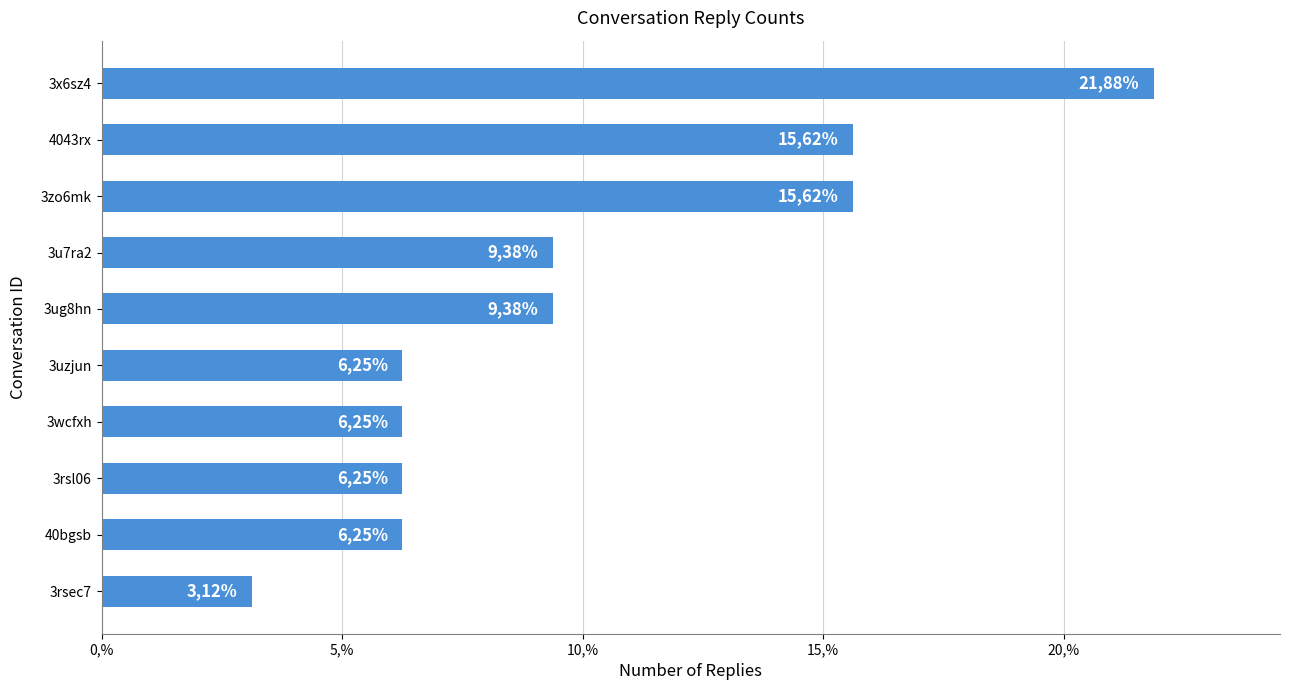

Are the bars horizontal?

Yes